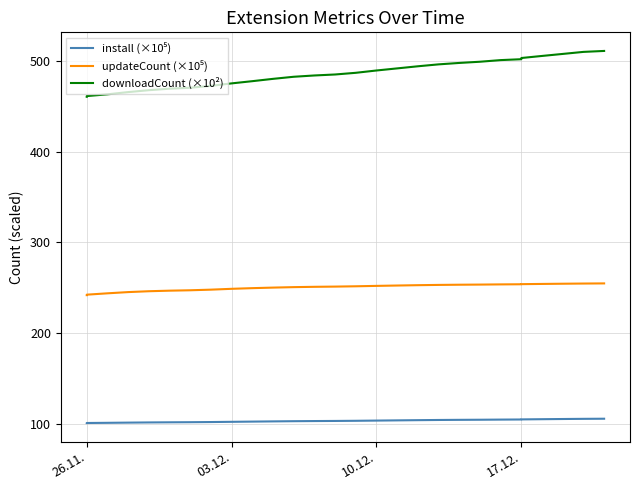

What is the difference between the maximum and minimum values in the downloadCount (×10²) series?

50.4